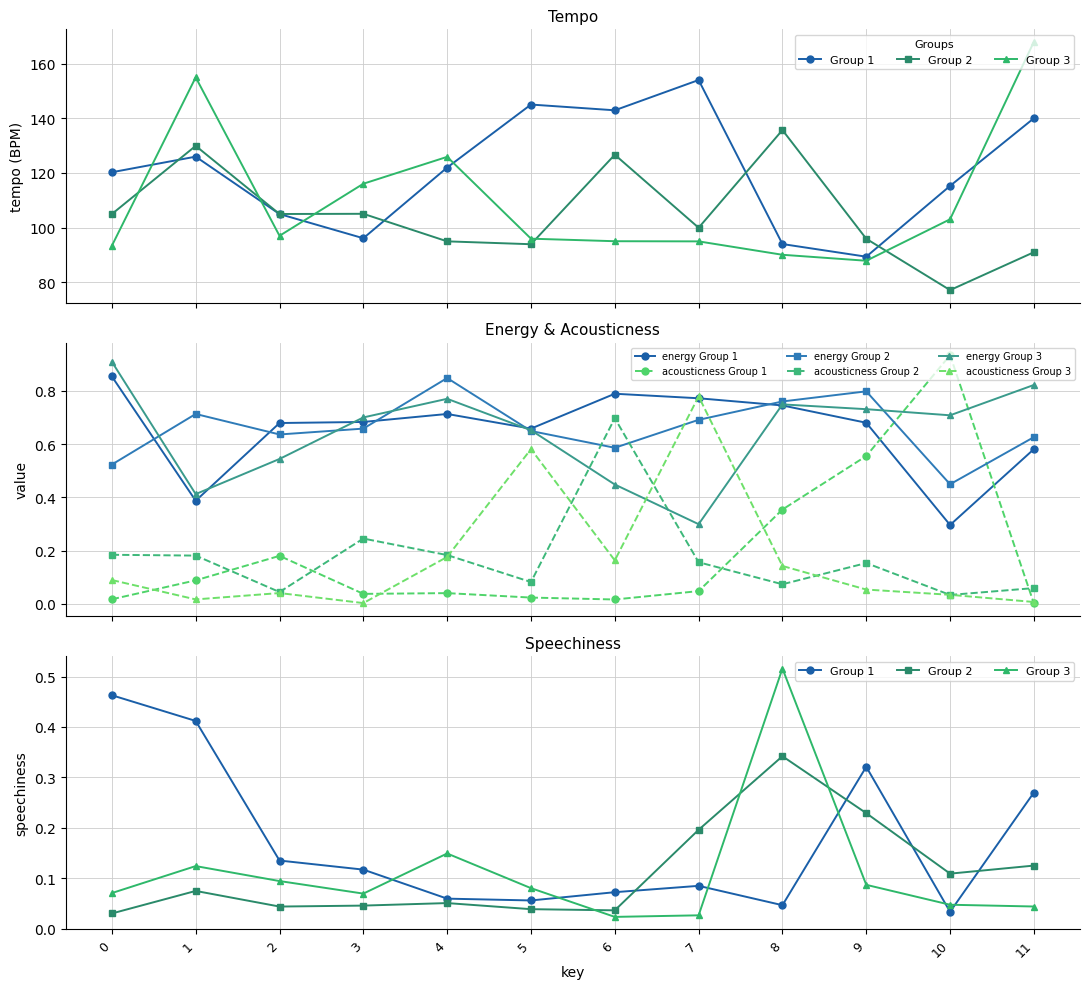

Is it true that acousticness equals 0.4 at 8?

True